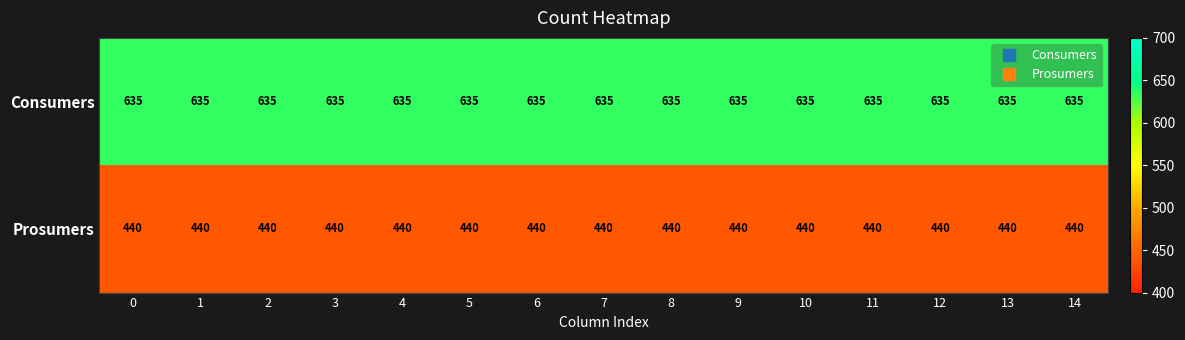

What is the spread (max minus min) of values at 8?

195